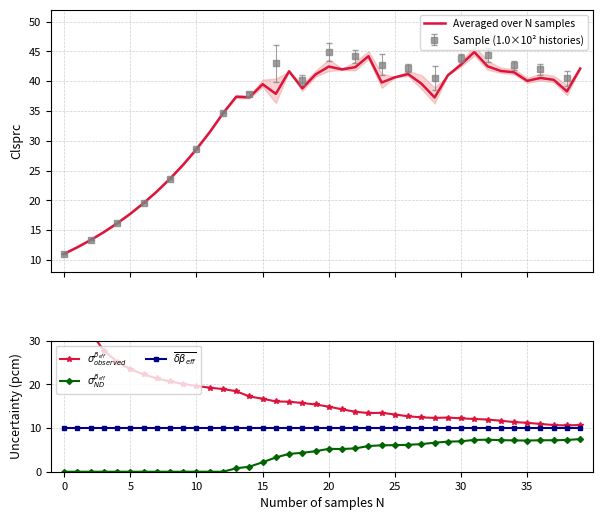

What is the sum of the $\sigma_{observed}^{\beta_{eff}}$ values at 13 and 34?

29.8